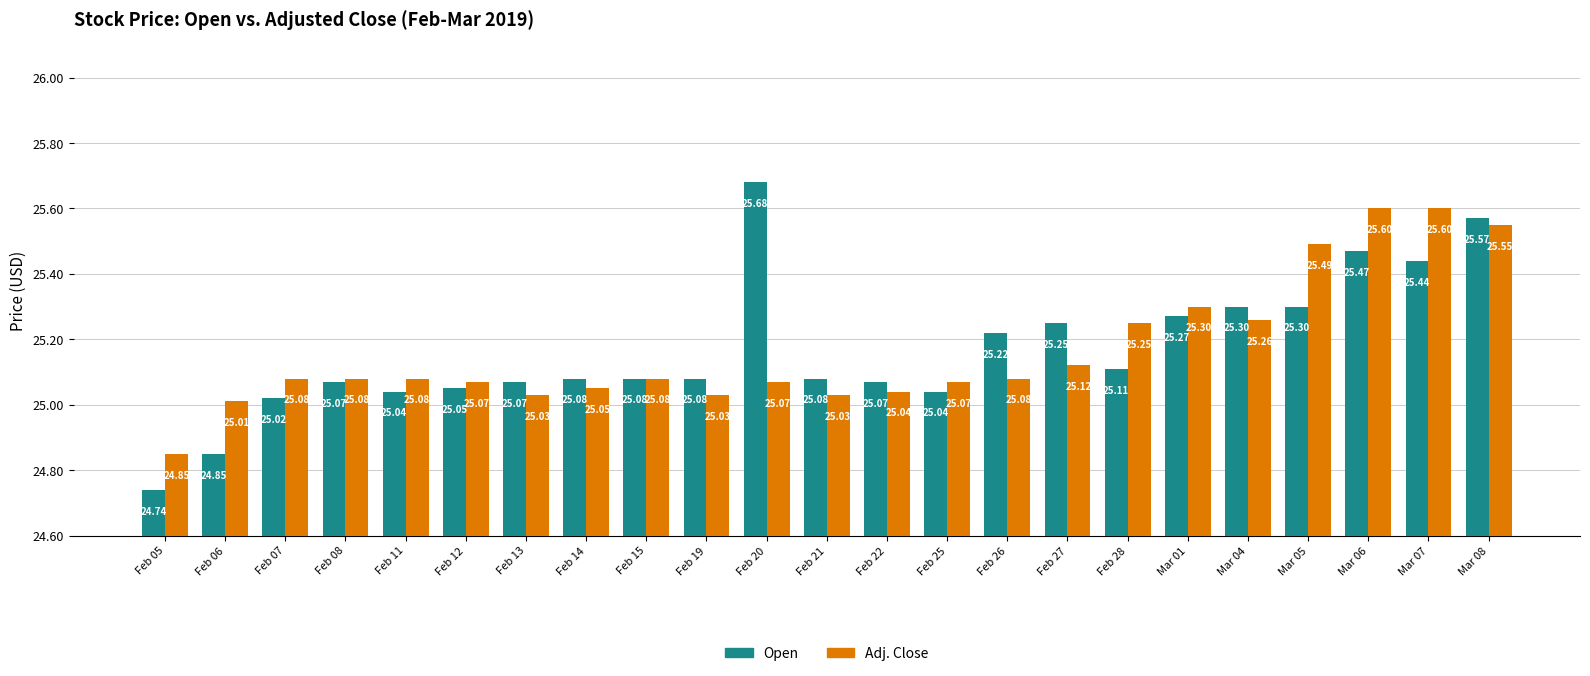

How many groups of bars are there?

23